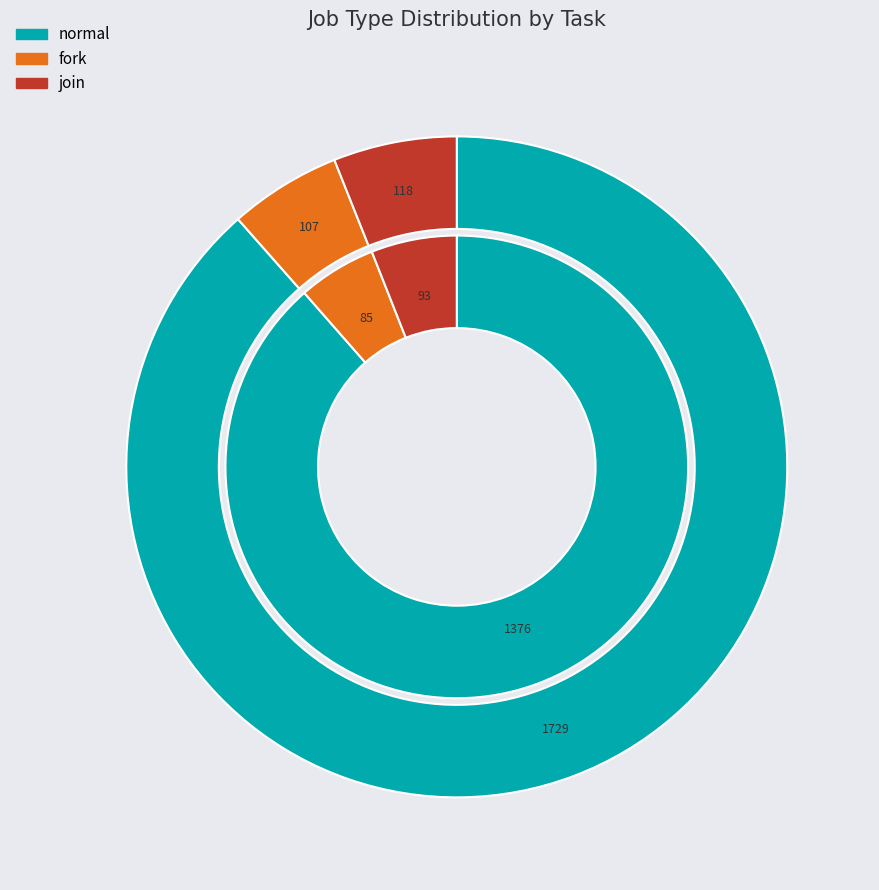

True or false: fork accounts for 5% of the total.

True